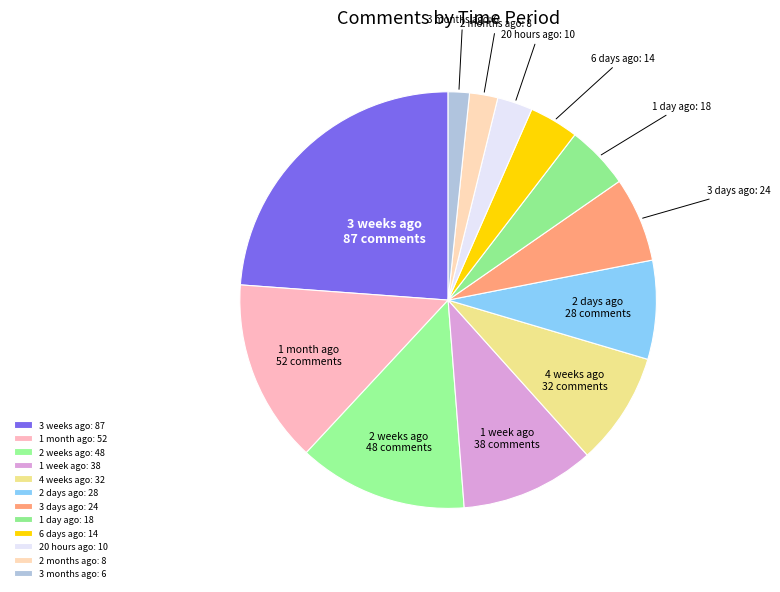

Does 1 week ago account for over 50% of the chart?

No